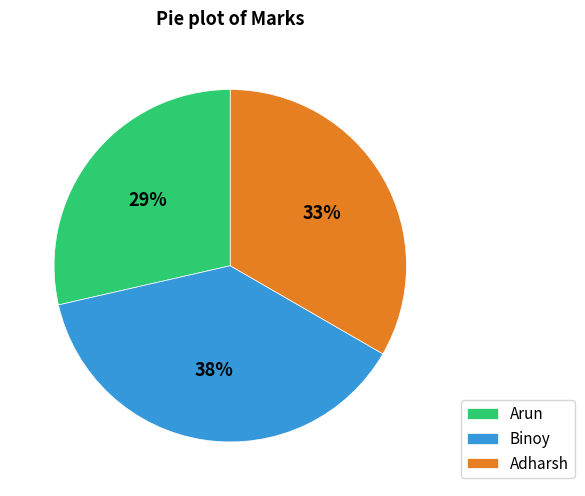

Does any single category account for the majority?

No